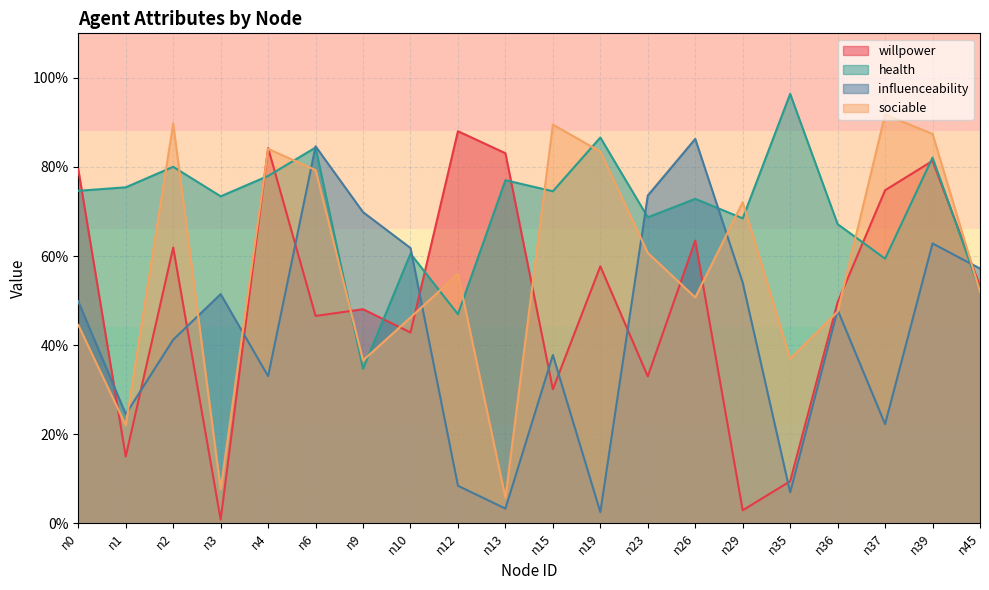

How many intersections are there between sociable and willpower?

12